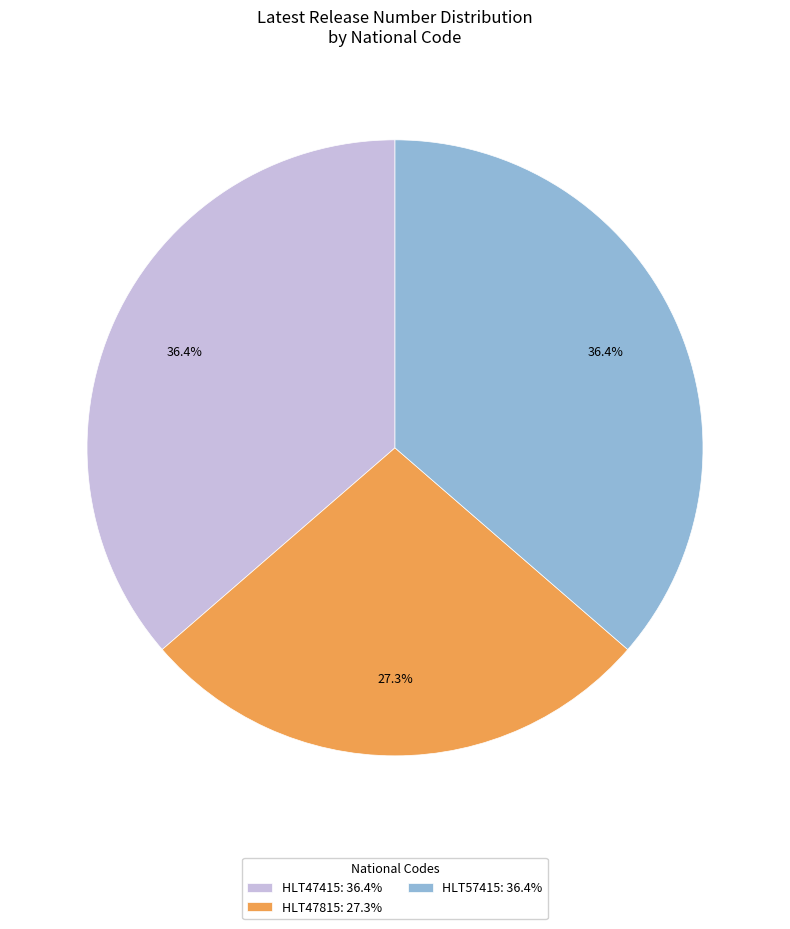

Which has a higher value, HLT47815: 27.3% or HLT47415: 36.4%?

HLT47415: 36.4%